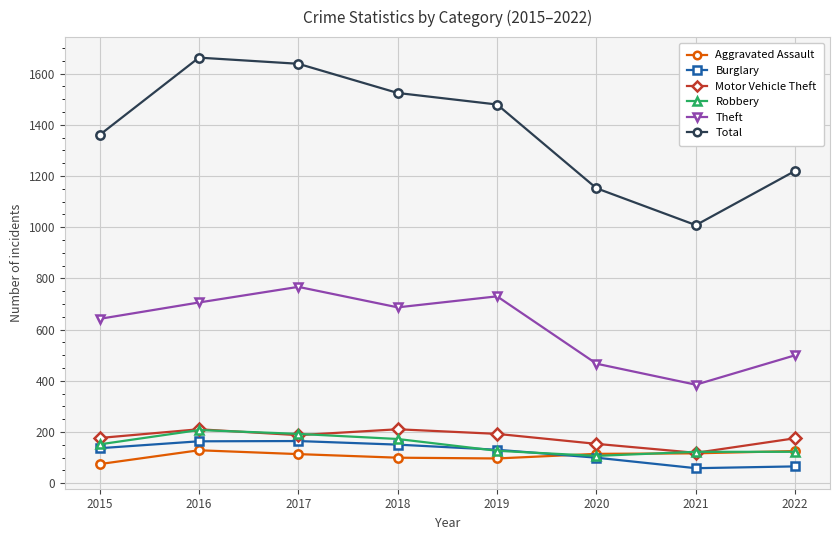

How many lines are shown in the chart?

6